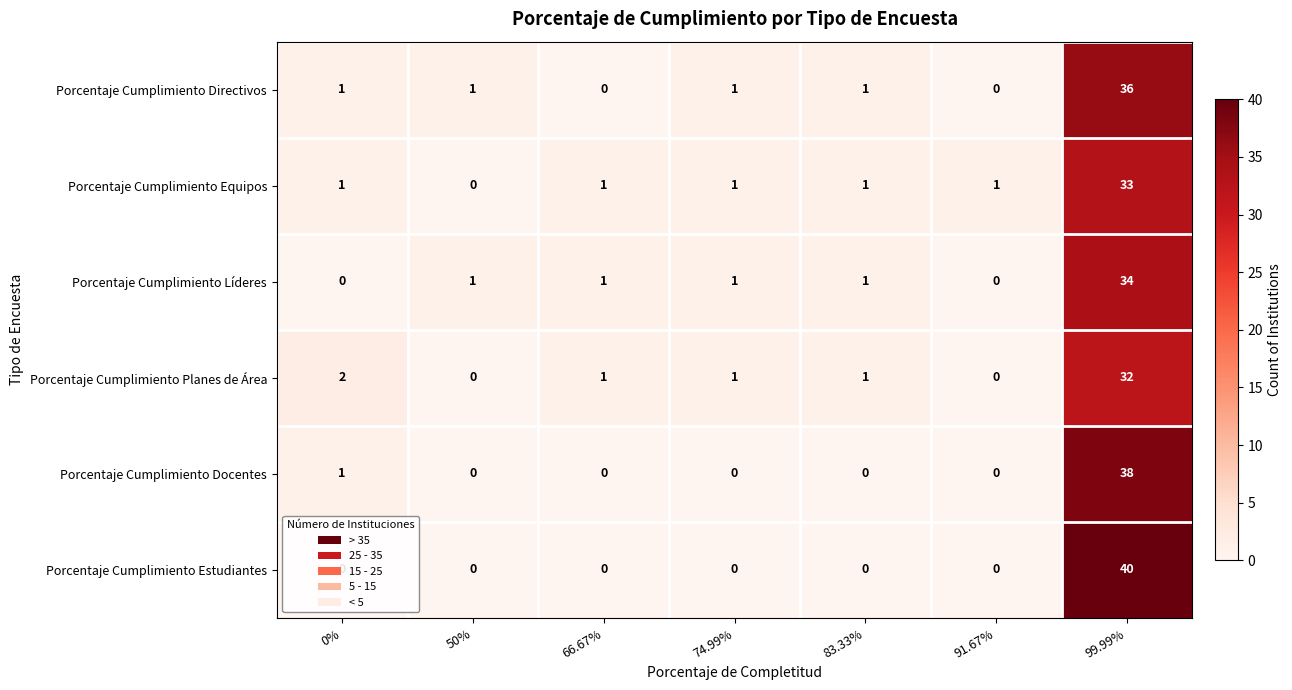

What is the difference between the highest and lowest values at 99.99%?

8